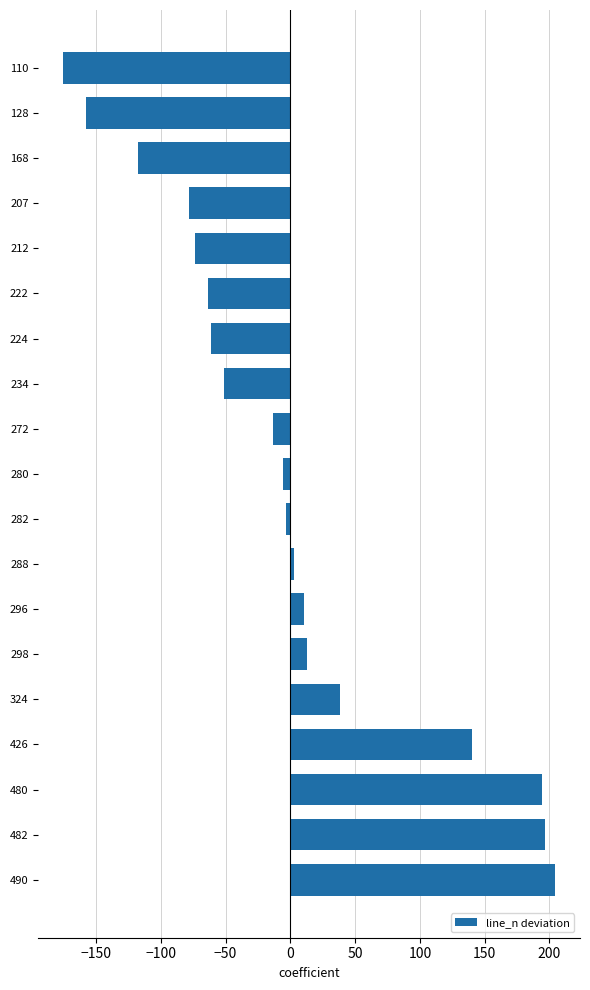

What is the approximate value at 426?

140.6